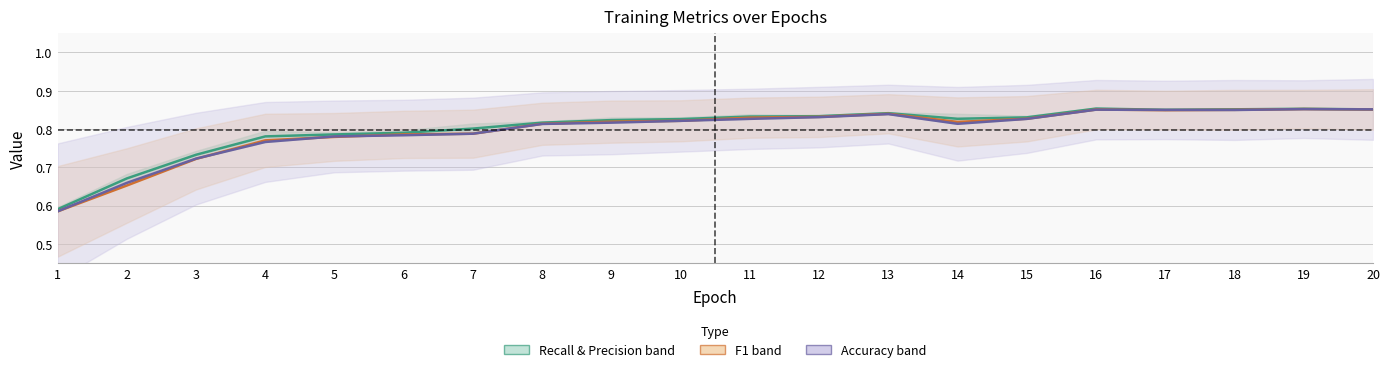

Where do accuracy center and f1 center first cross each other?

3 and 4